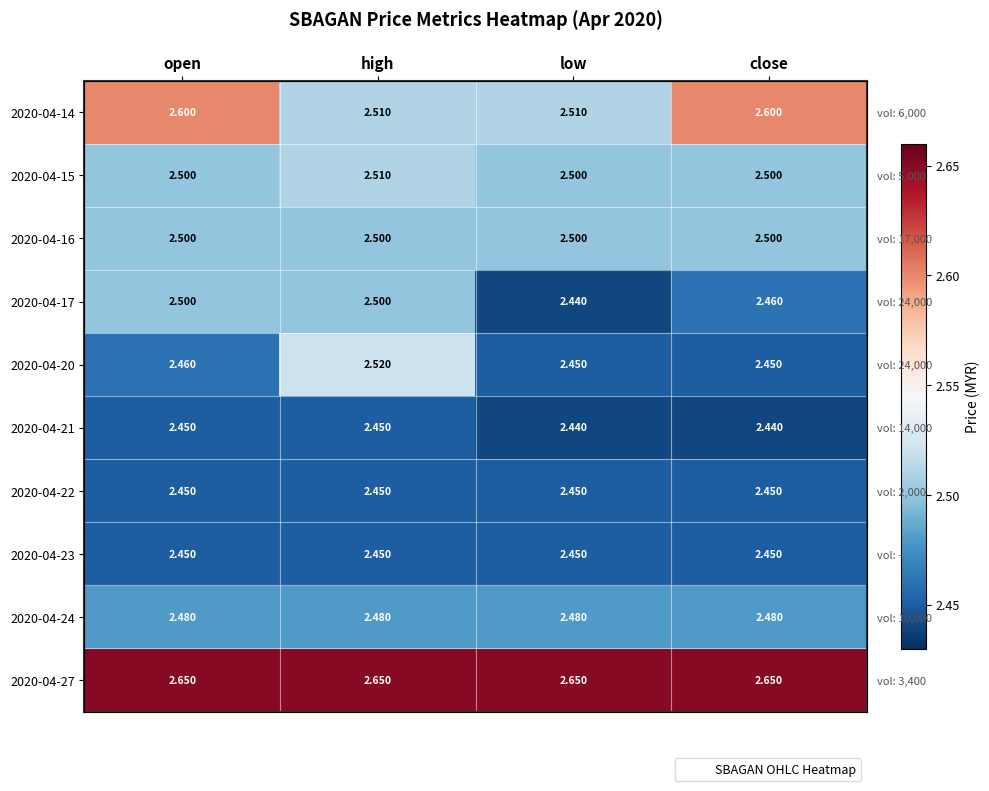

How many series are shown in this chart?

10